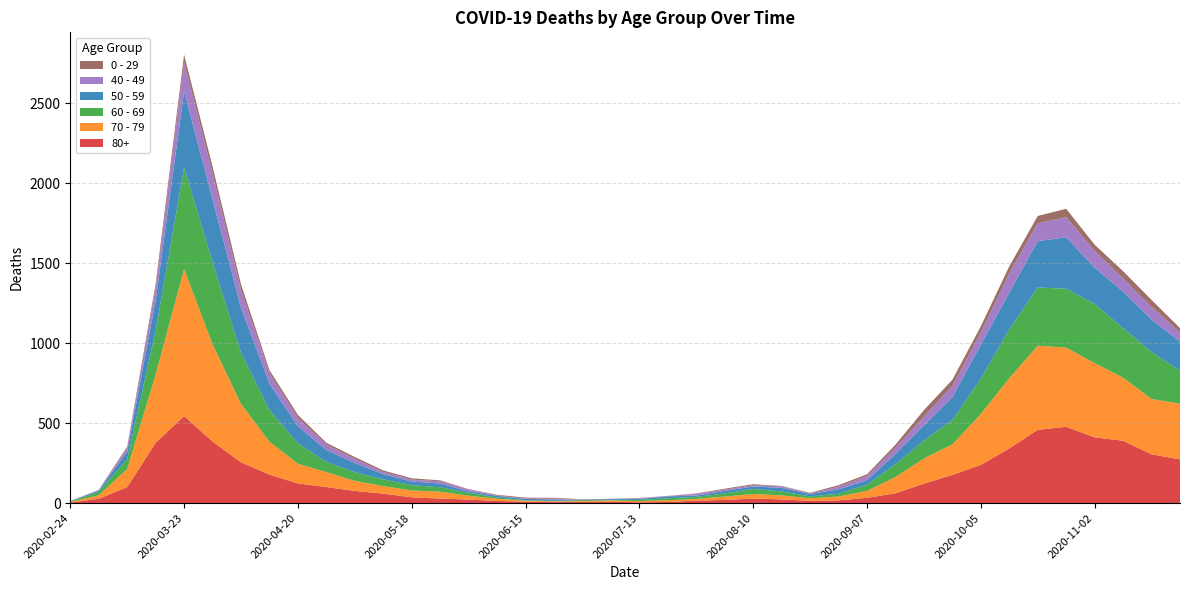

Reading left to right, what are all the values shown in this chart?

80+: 3	27	100	377	544	385	255	178	123	100	76	59	36	28	22	13	9	6	7	9	5	7	15	20	28	23	14	17	33	61	122	176	239	342	458	477	411	390	305	273
70 - 79: 4	22	113	427	920	608	365	206	123	94	63	47	43	43	24	14	6	5	5	8	7	11	11	21	29	25	16	24	43	102	157	191	318	439	526	495	464	394	346	348
60 - 69: 2	22	61	272	634	514	320	199	128	63	54	42	33	28	18	8	3	3	6	3	8	12	13	19	31	25	12	17	39	80	112	152	221	305	364	368	370	310	294	206
50 - 59: 3	7	48	190	475	392	281	163	106	75	57	33	23	23	9	10	8	9	3	5	6	12	8	16	16	22	15	28	28	64	95	142	212	230	290	322	227	228	202	182
40 - 49: 0	5	21	79	183	163	111	66	51	33	27	13	12	14	12	3	2	5	1	1	4	2	10	8	8	10	2	17	26	38	55	72	76	120	111	126	105	83	80	60
0 - 29: 1	0	10	25	47	42	36	19	20	12	11	10	8	6	2	4	6	5	2	1	2	1	3	6	6	2	5	9	11	20	40	38	39	44	46	52	38	45	43	25